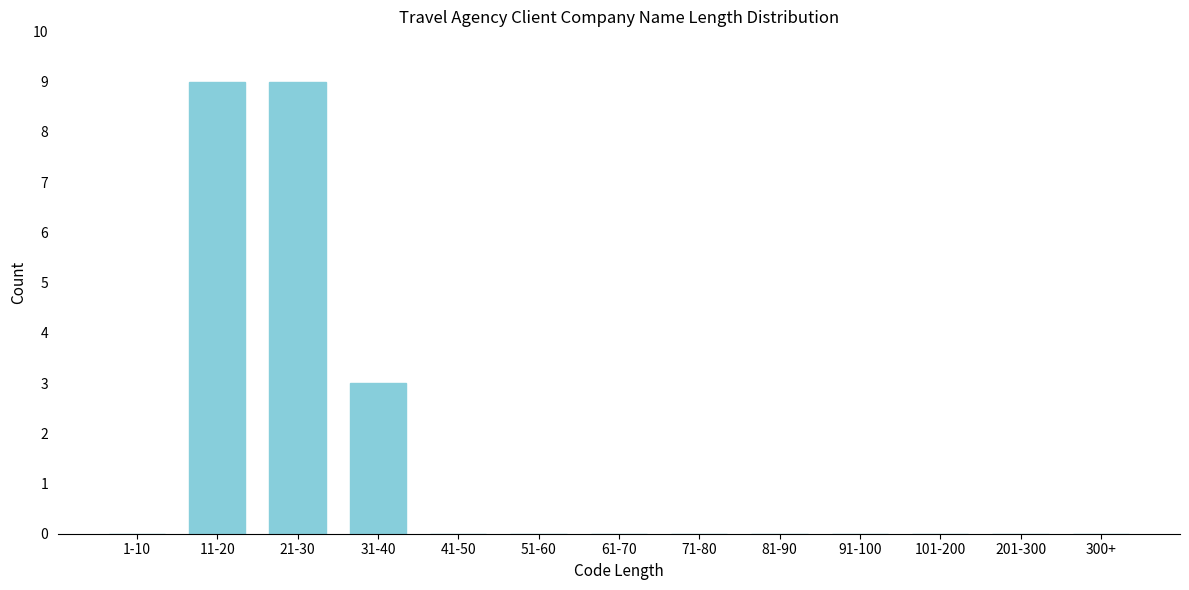

Reading left to right, list all the values displayed in this chart.

1-10=0	11-20=9	21-30=9	31-40=3	41-50=0	51-60=0	61-70=0	71-80=0	81-90=0	91-100=0	101-200=0	201-300=0	300+=0